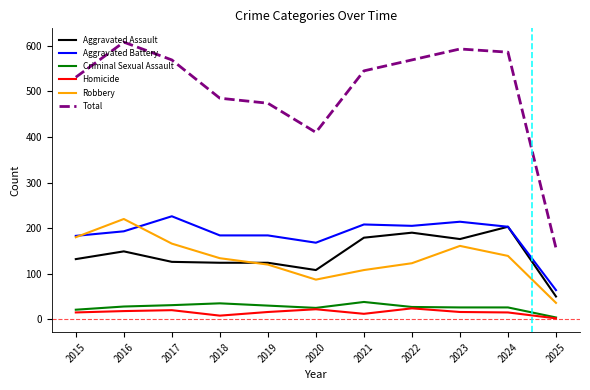

What is the sum of all Criminal Sexual Assault values?

291